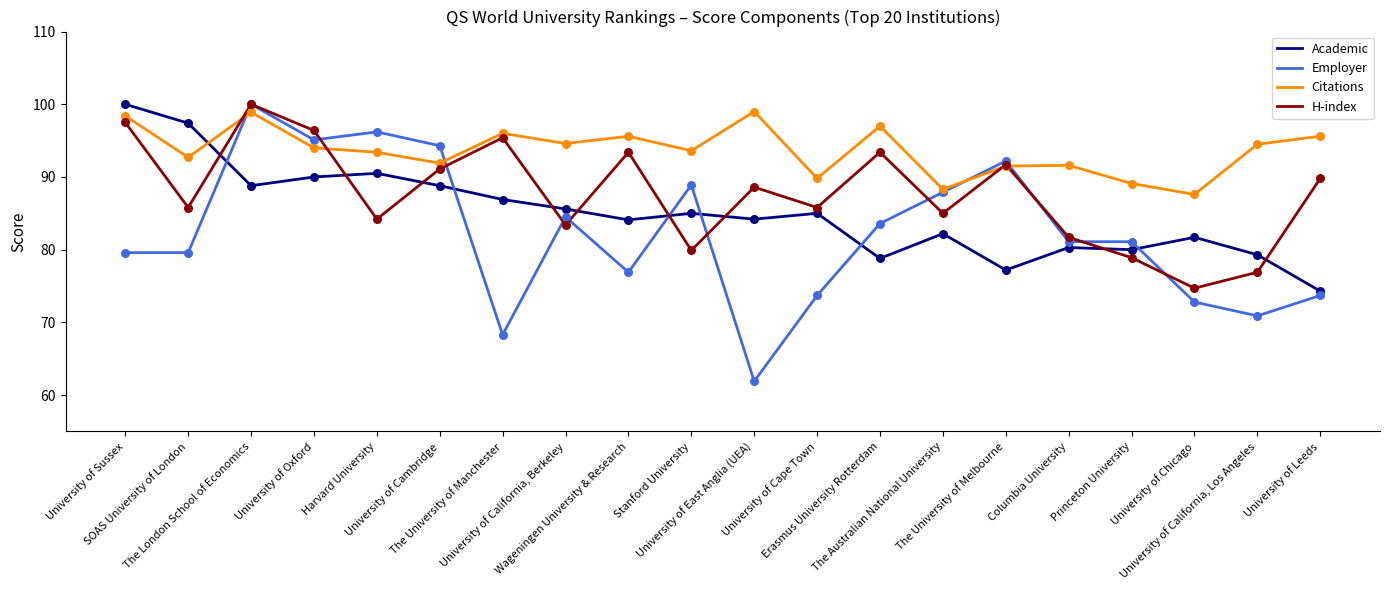

At which category is the sum across all series the highest?

The London School of Economics